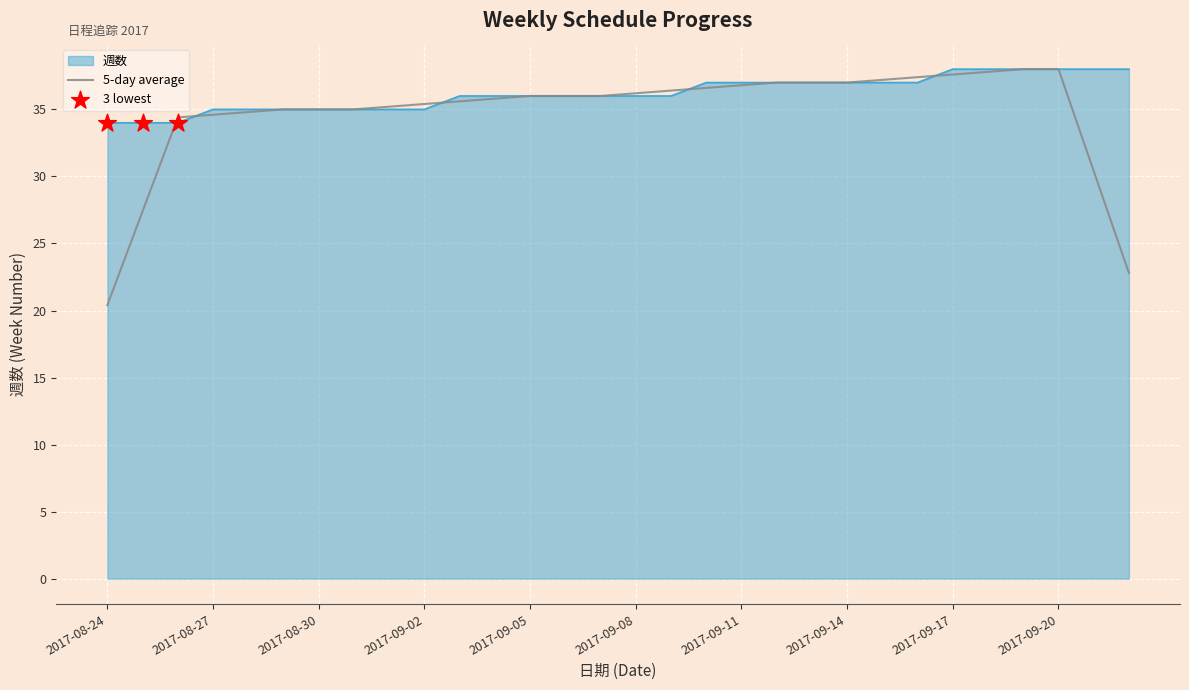

Which series has the widest spread of values?

5-day average